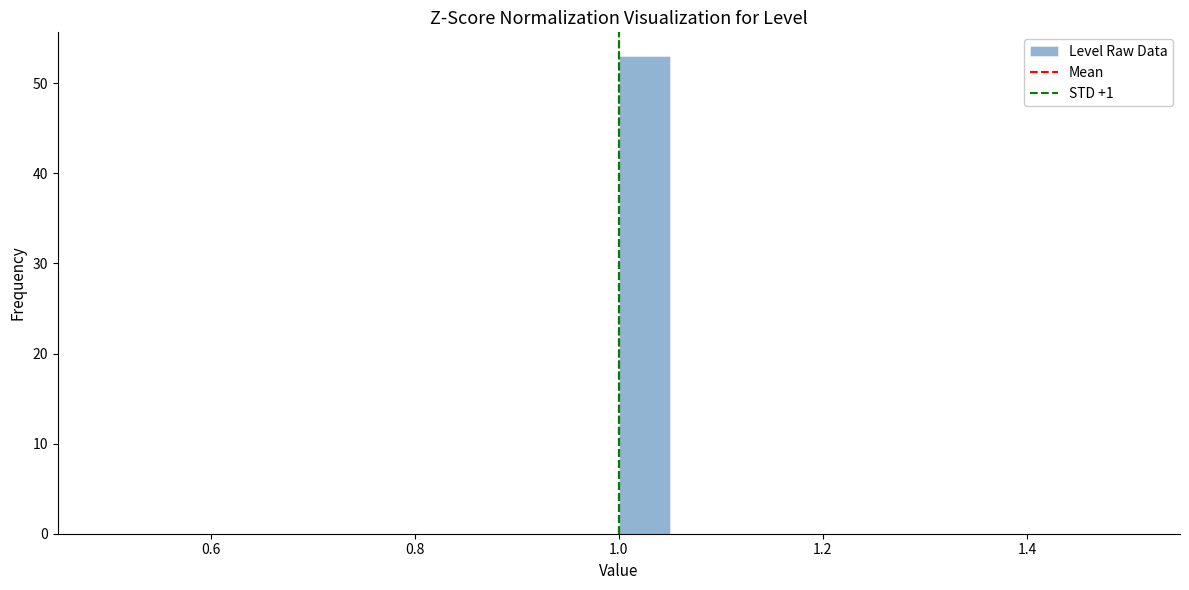

Around what value on the x-axis is the tallest bar? Give the approximate position of its centre, as read against the axis.

1.02